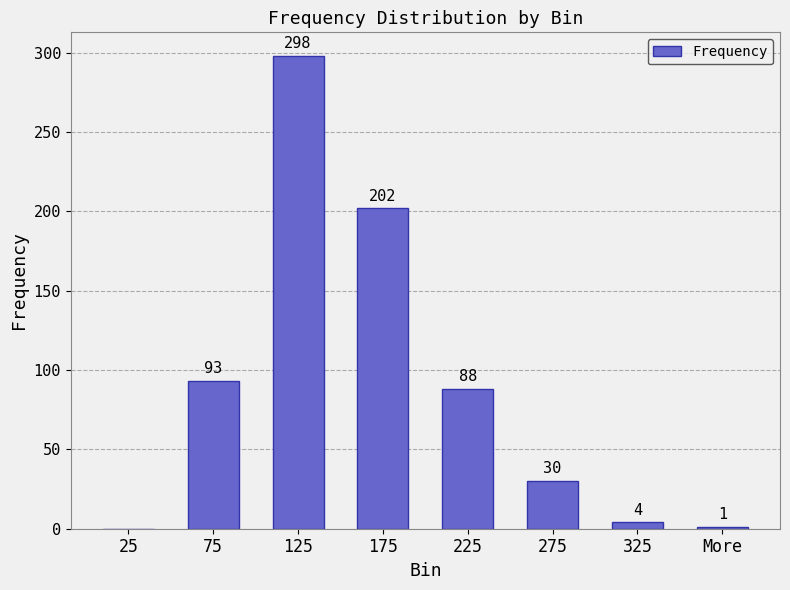

What is the maximum value shown in the chart?

298